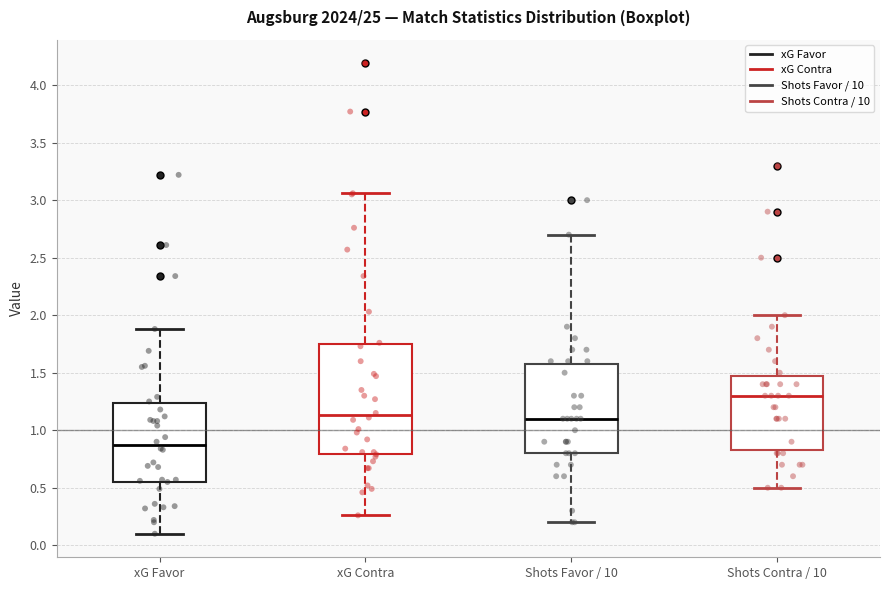

Reading left to right, read every box against the y-axis: the position of its median line, the range the box covers, and the ends of its whiskers. The values are not printed on the chart, so give them approximately, as read against the axis.

xG Favor: median 0.85, box 0.55 to 1.25, whiskers 0.10 to 1.90
xG Contra: median 1.15, box 0.80 to 1.75, whiskers 0.25 to 3.05
Shots Favor / 10: median 1.10, box 0.80 to 1.60, whiskers 0.20 to 2.70
Shots Contra / 10: median 1.30, box 0.85 to 1.50, whiskers 0.50 to 2.00